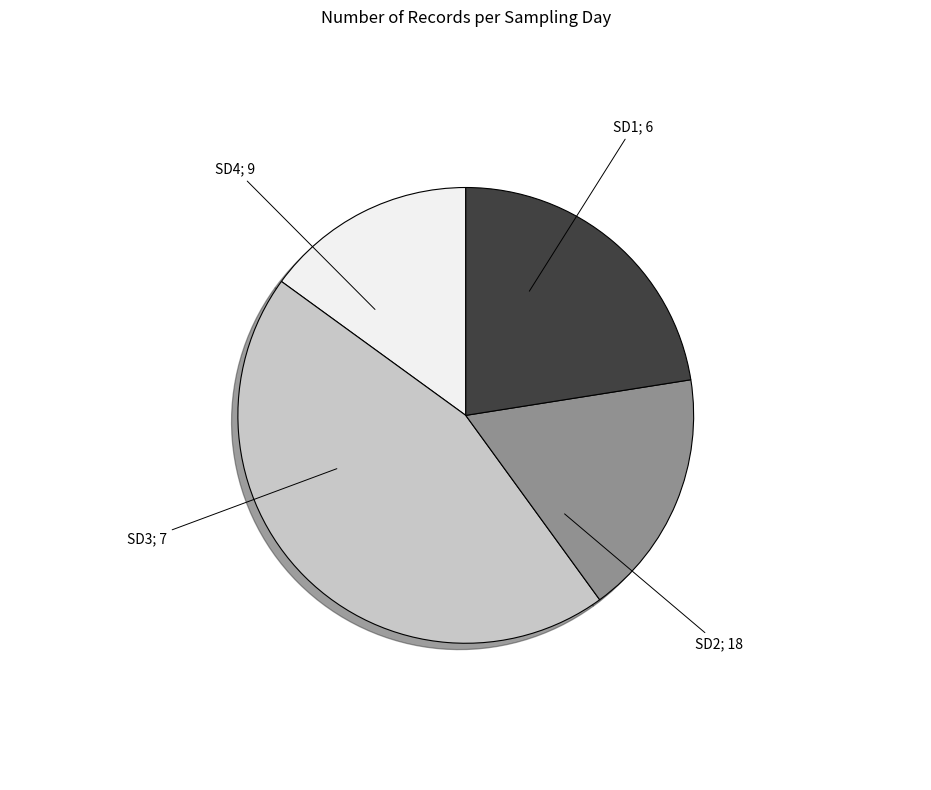

Is there any slice that represents more than half of the pie?

No